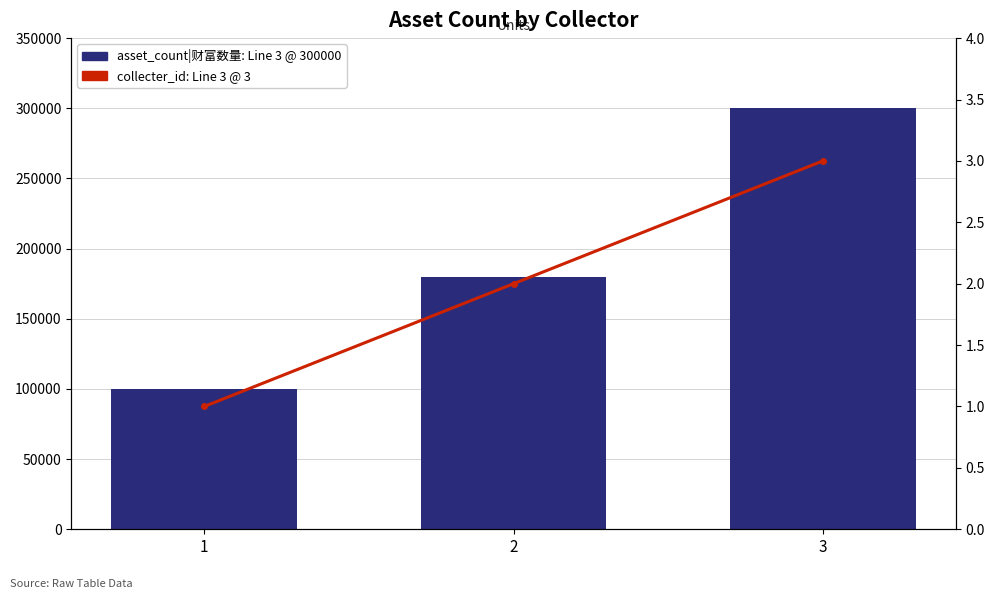

Where does the asset_count|财富数量 series first go above 180000?

3